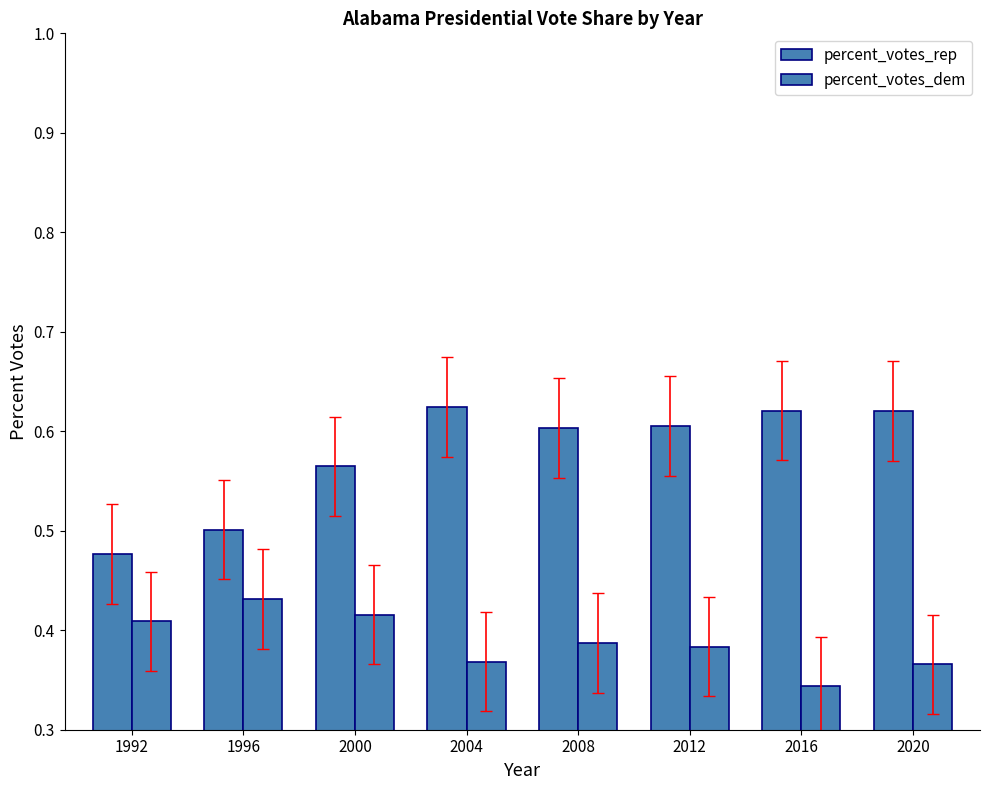

How many data points does each series have?

8